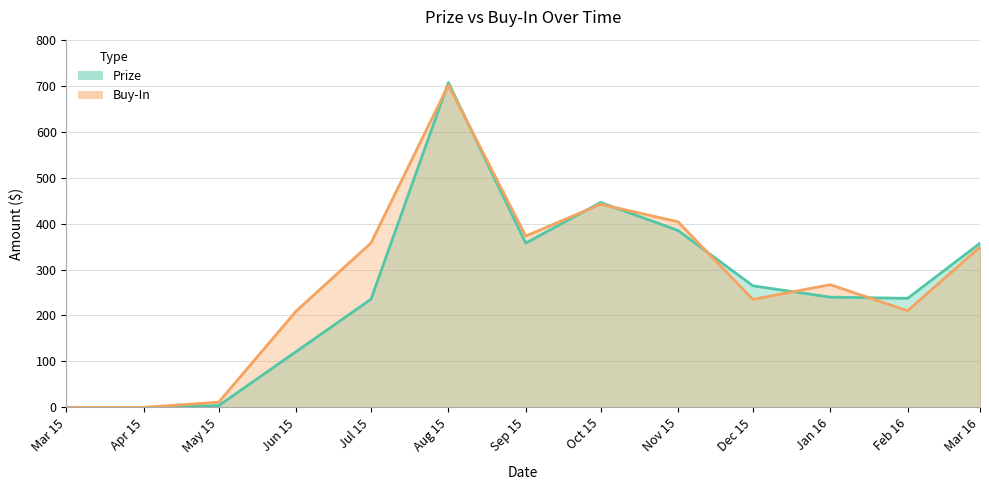

How many data points in Buy-In are above 267?

7